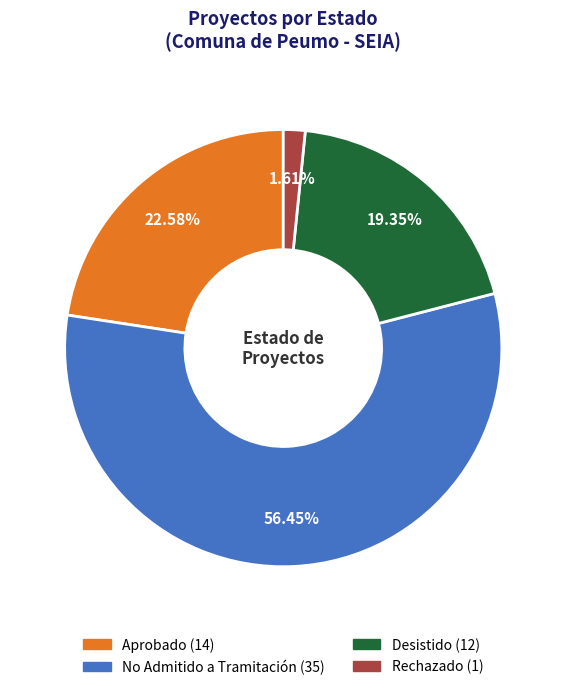

Between Desistido and No Admitido a Tramitación, which is larger?

No Admitido a Tramitación